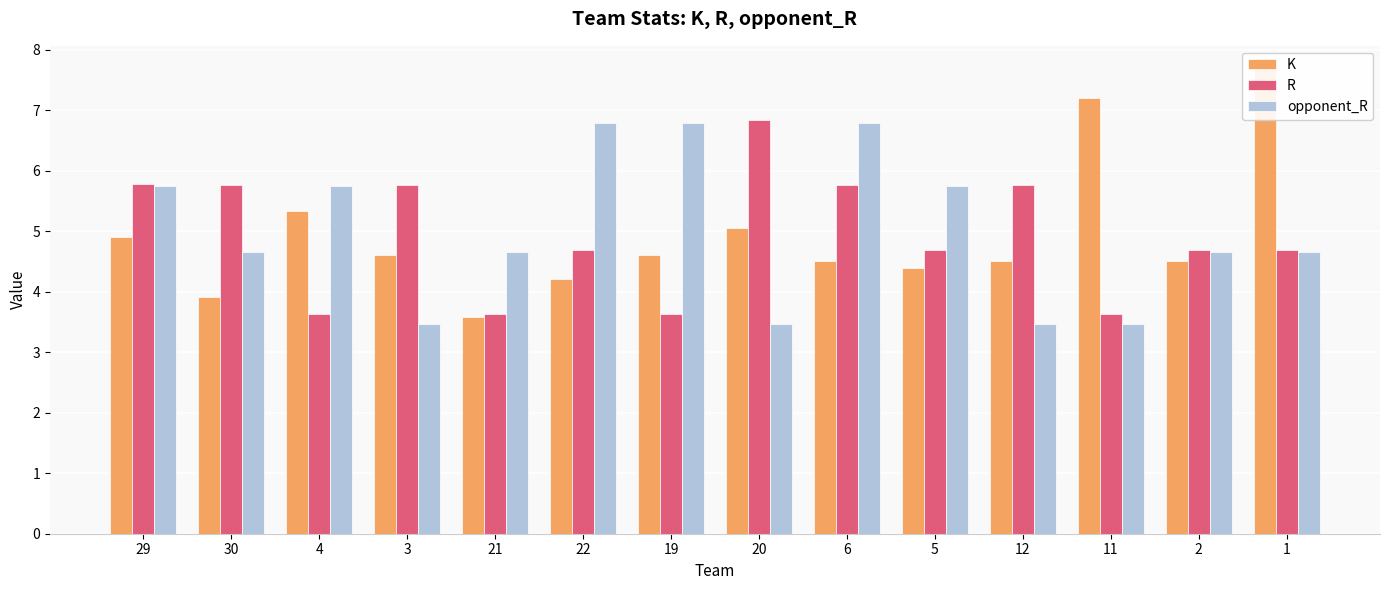

Reading right to left, what are all the values shown in this chart?

K: 1=7.7	2=4.5	11=7.2	12=4.5	5=4.4	6=4.5	20=5.1	19=4.6	22=4.2	21=3.6	3=4.6	4=5.3	30=3.9	29=4.9
R: 1=4.7	2=4.7	11=3.6	12=5.8	5=4.7	6=5.8	20=6.8	19=3.6	22=4.7	21=3.6	3=5.8	4=3.6	30=5.8	29=5.8
opponent_R: 1=4.7	2=4.7	11=3.5	12=3.5	5=5.7	6=6.8	20=3.5	19=6.8	22=6.8	21=4.7	3=3.5	4=5.7	30=4.7	29=5.7